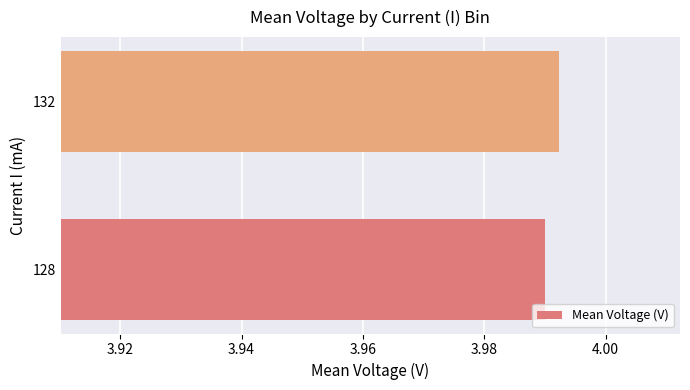

How many distinct data groups are displayed?

1